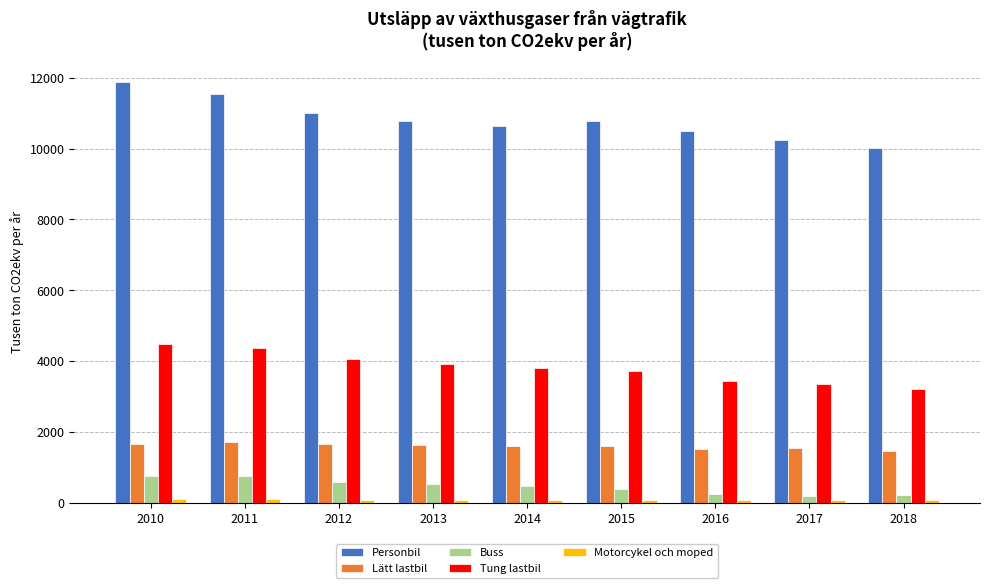

How many series are shown in this chart?

5